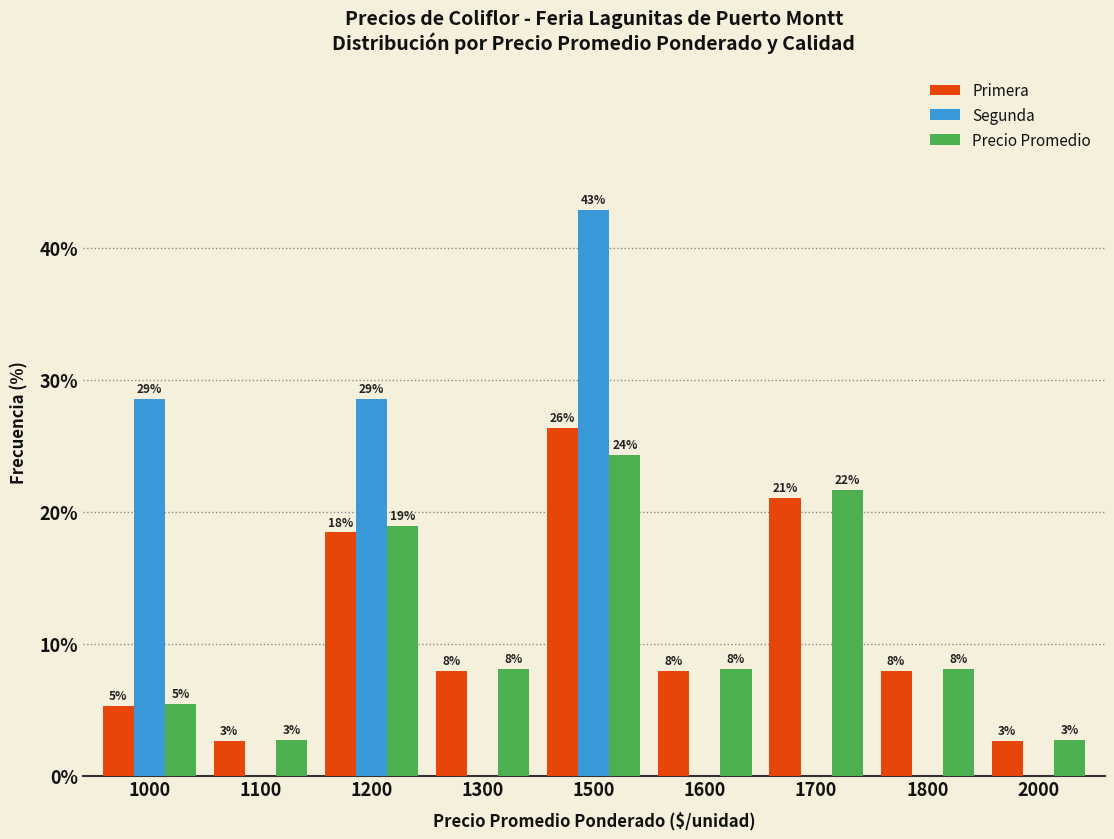

The Primera series shows 7.9 at 1300. True or false?

True